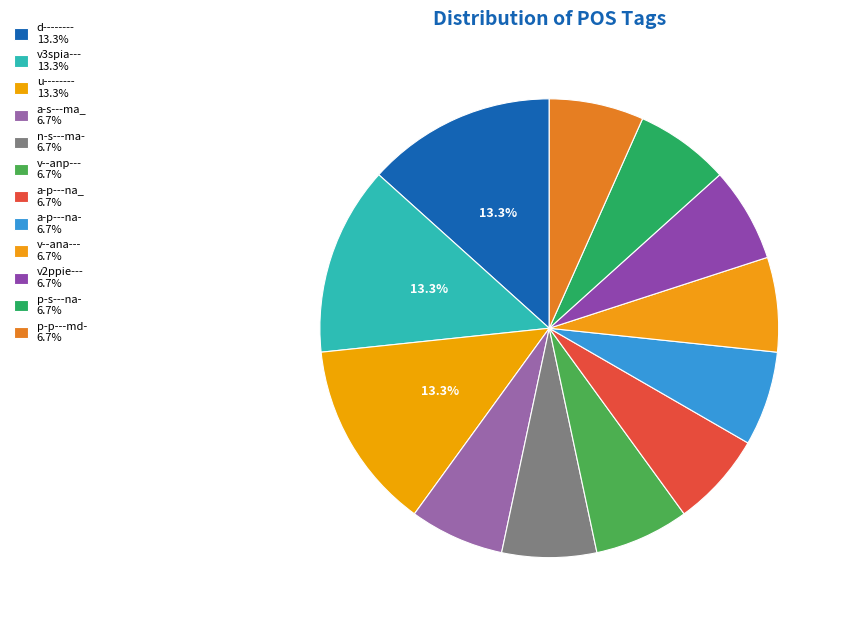

How many segments does this pie chart have?

12